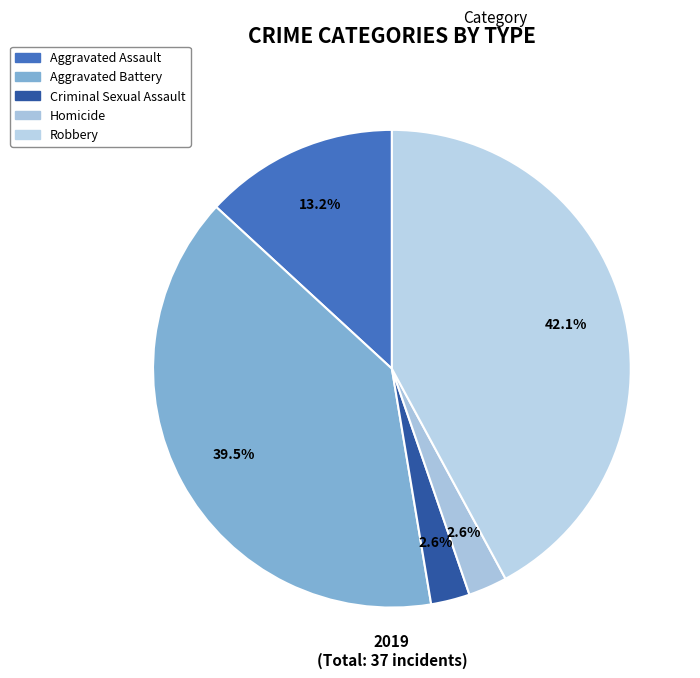

What percentage do Homicide and Robbery together represent?

44.7%